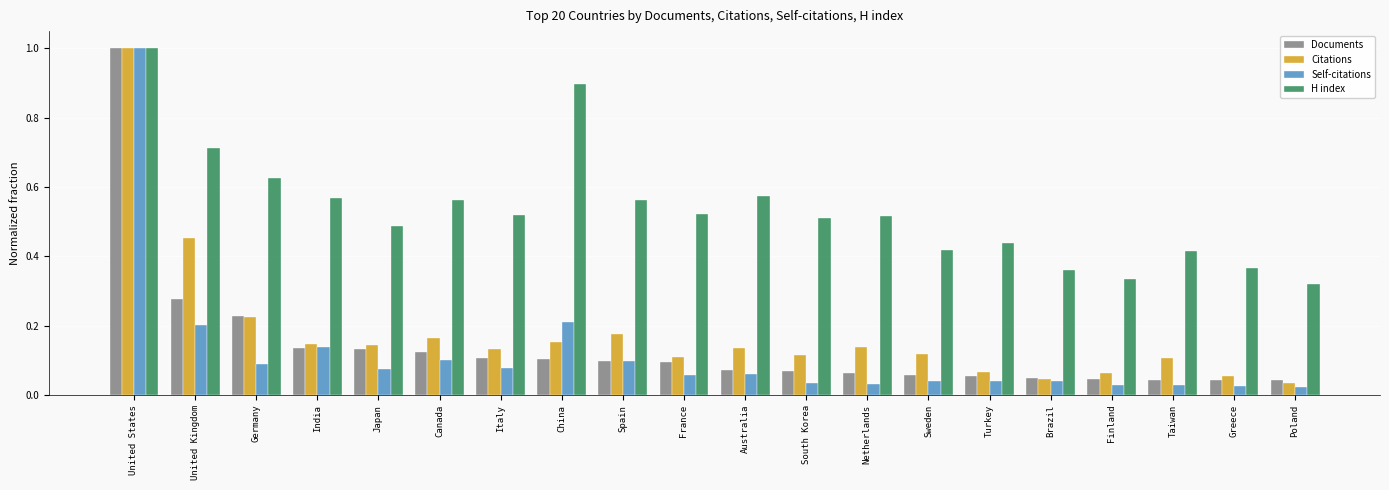

At Greece, list the series in order from smallest to largest.

Self-citations, Documents, Citations, H index